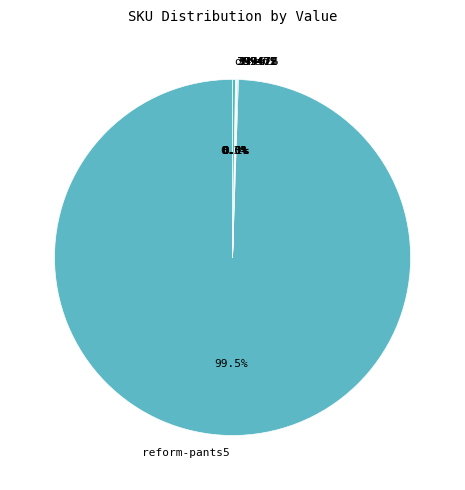

Which category accounts for the majority?

reform-pants5